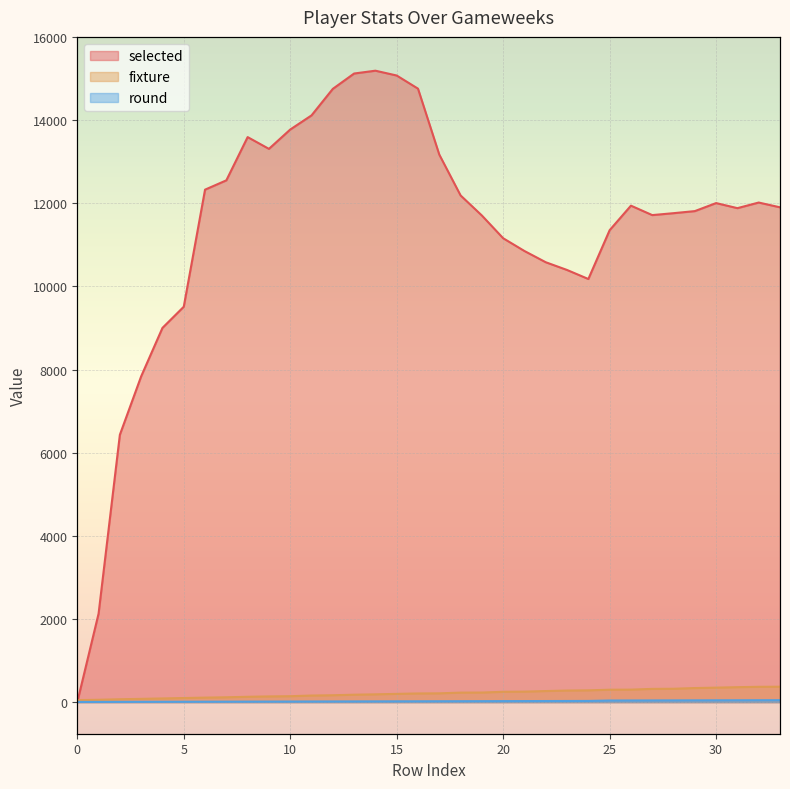

True or false: round and fixture cross at least once.

False